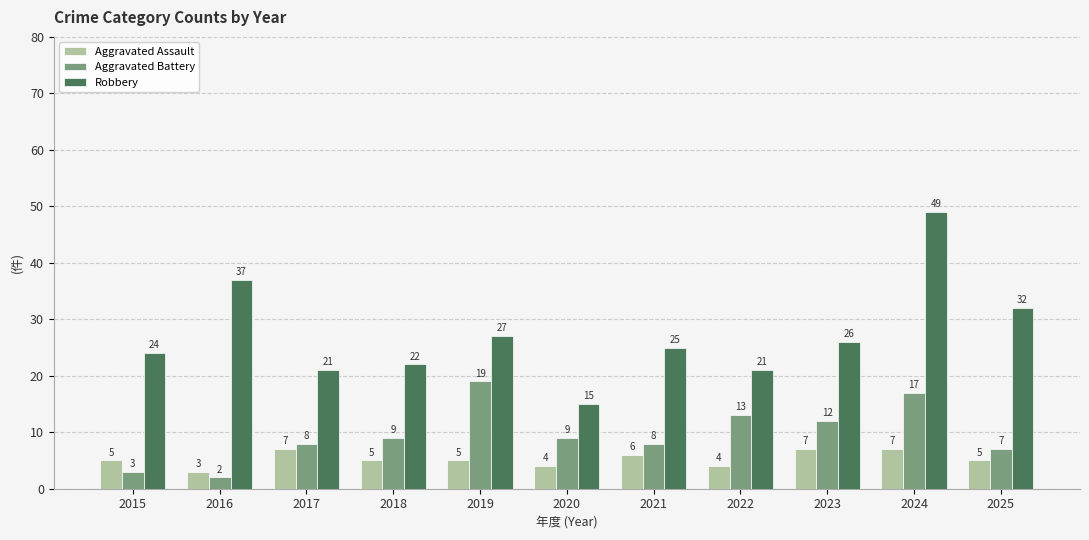

Which series has the widest spread of values?

Robbery